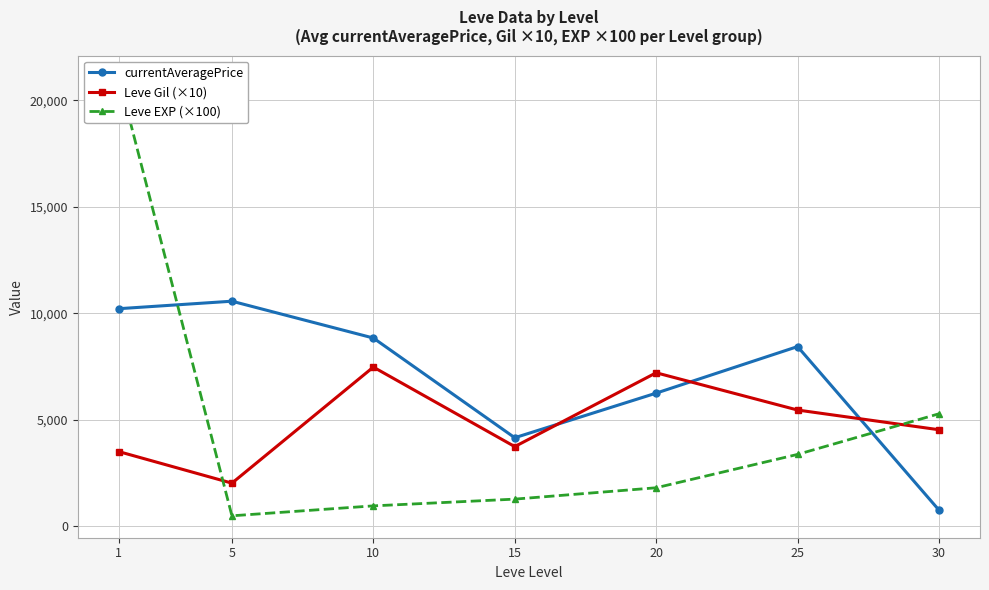

Does the chart have visible grid lines?

Yes